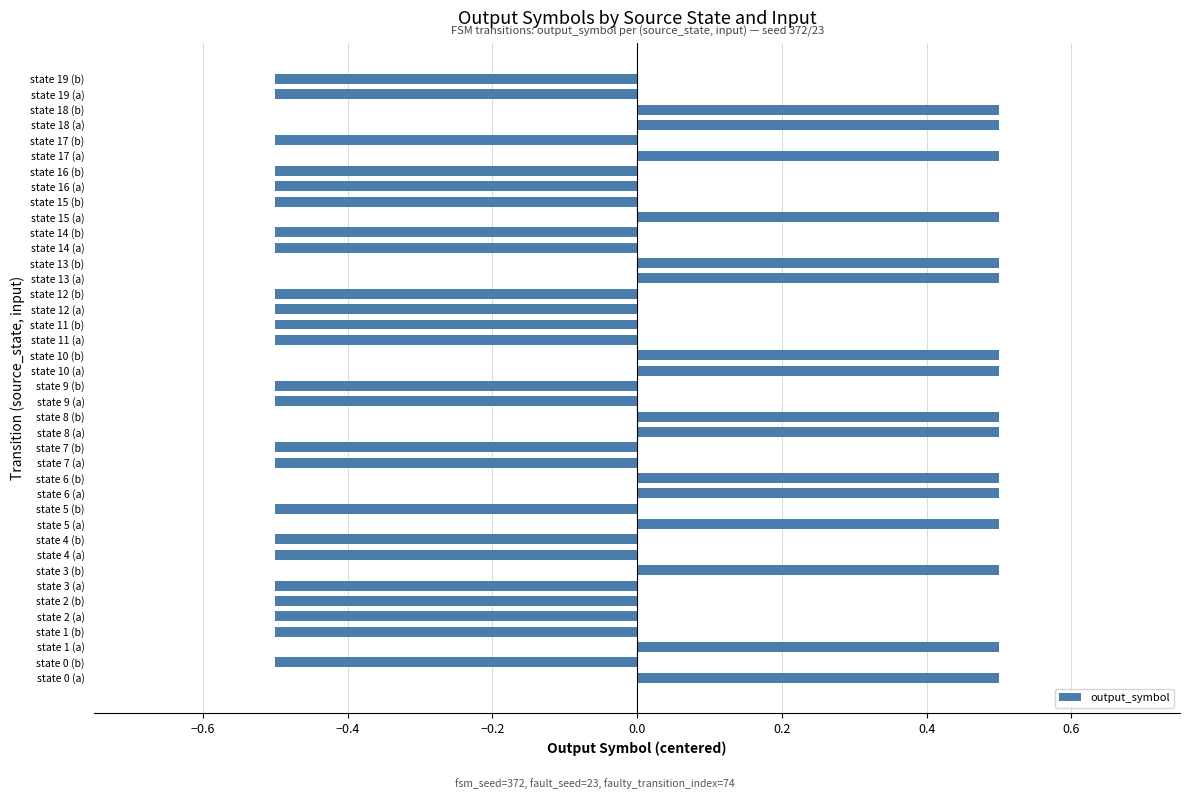

What is the change in value from state 1 (b) to state 3 (b)?

+1.0